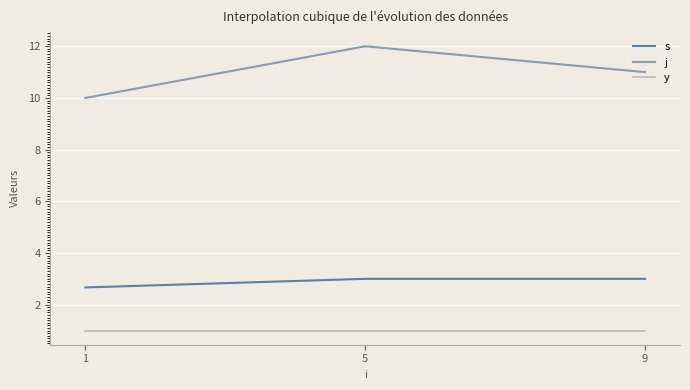

What is the maximum value for y?

1.0